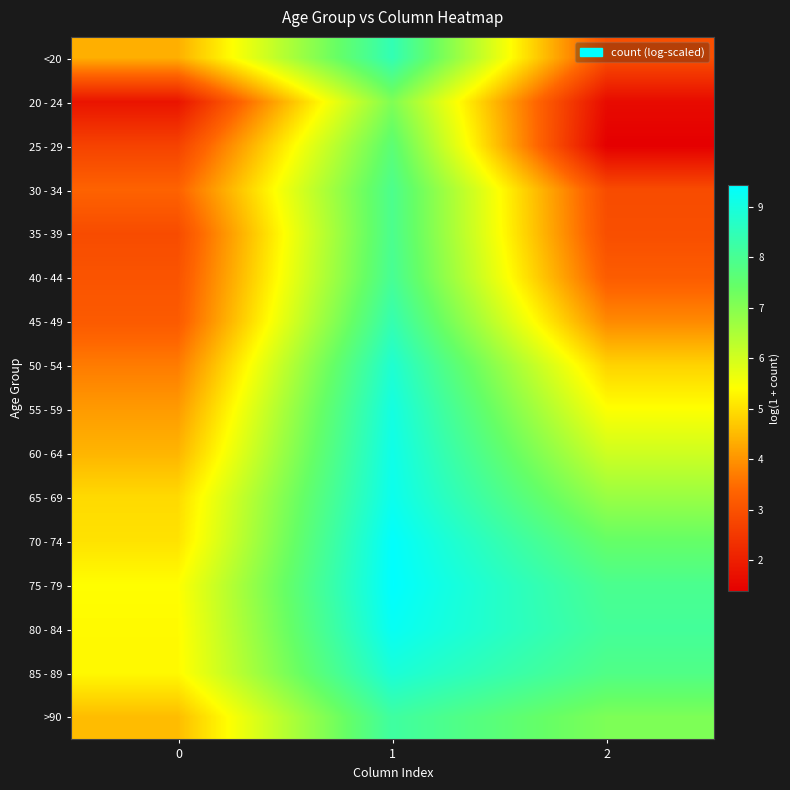

Reading right to left, transcribe all the data shown in this chart.

<20: 2=2.9	1=8.4	0=4.4
20 - 24: 2=1.6	1=7.1	0=1.8
25 - 29: 2=1.4	1=7.6	0=2.7
30 - 34: 2=2.9	1=7.9	0=3.3
35 - 39: 2=2.9	1=7.9	0=2.9
40 - 44: 2=3.2	1=8.0	0=3.0
45 - 49: 2=3.9	1=8.4	0=3.2
50 - 54: 2=4.8	1=8.8	0=3.7
55 - 59: 2=5.4	1=9.0	0=4.1
60 - 64: 2=6.1	1=9.1	0=4.4
65 - 69: 2=6.7	1=9.2	0=4.9
70 - 74: 2=7.4	1=9.4	0=5.0
75 - 79: 2=8.0	1=9.4	0=5.4
80 - 84: 2=8.1	1=9.3	0=5.3
85 - 89: 2=7.8	1=8.9	0=5.3
>90: 2=7.1	1=8.2	0=4.5